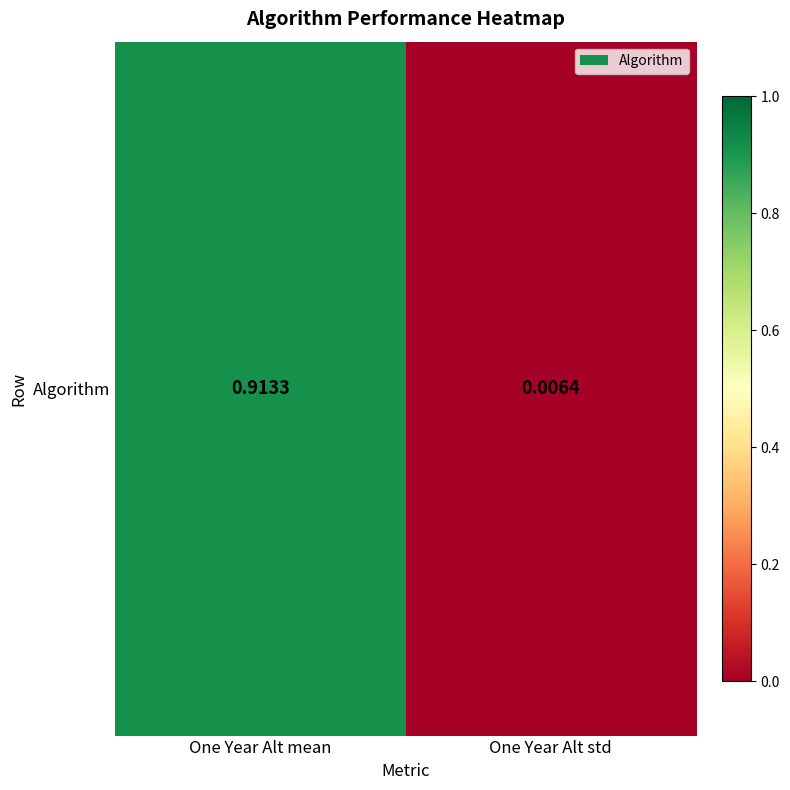

The value at One Year Alt std is 0.0. True or false?

False